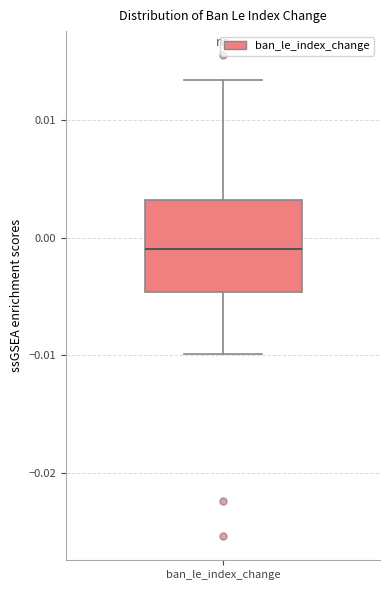

Transcribe this box plot: give where the median line is, the range the box spans, and where the two whiskers end, as read against the y-axis. The values are not printed on the chart, so give them approximately, as read against the axis.

median -0.001, box -0.005 to 0.003, whiskers -0.010 to 0.013